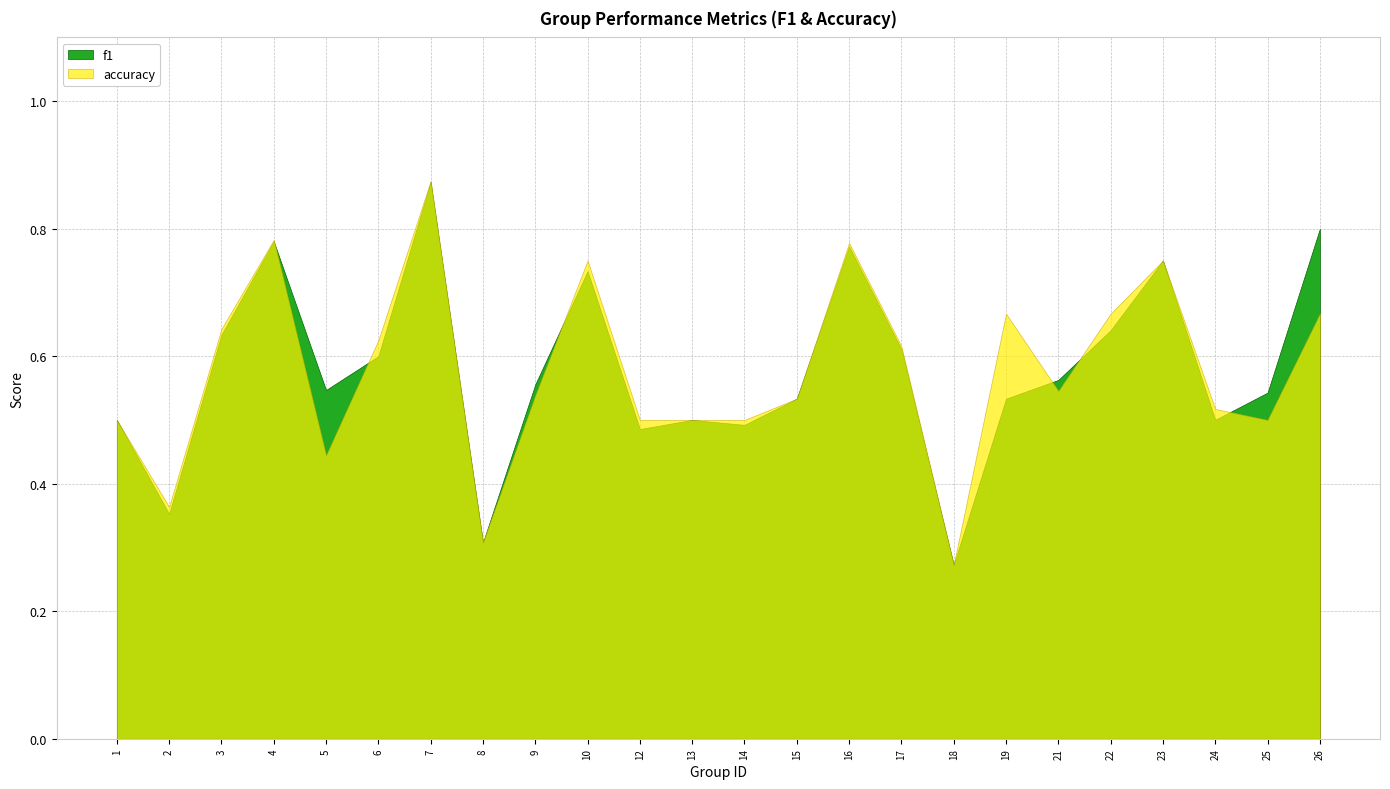

How many lines are shown in the chart?

2